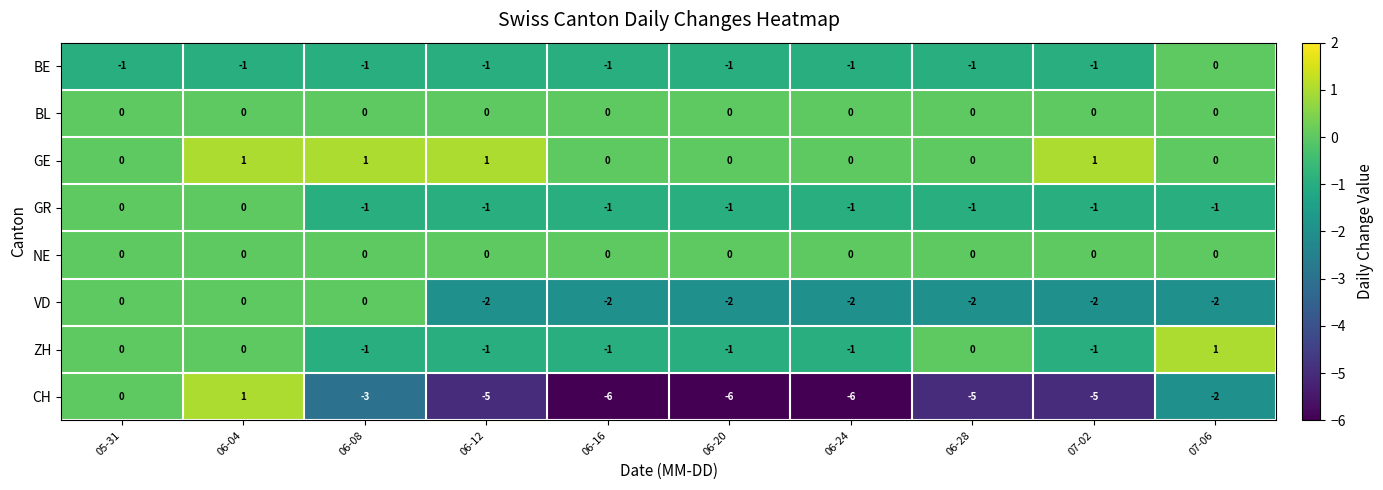

Is it true that ZH equals 0 at 06-12?

False